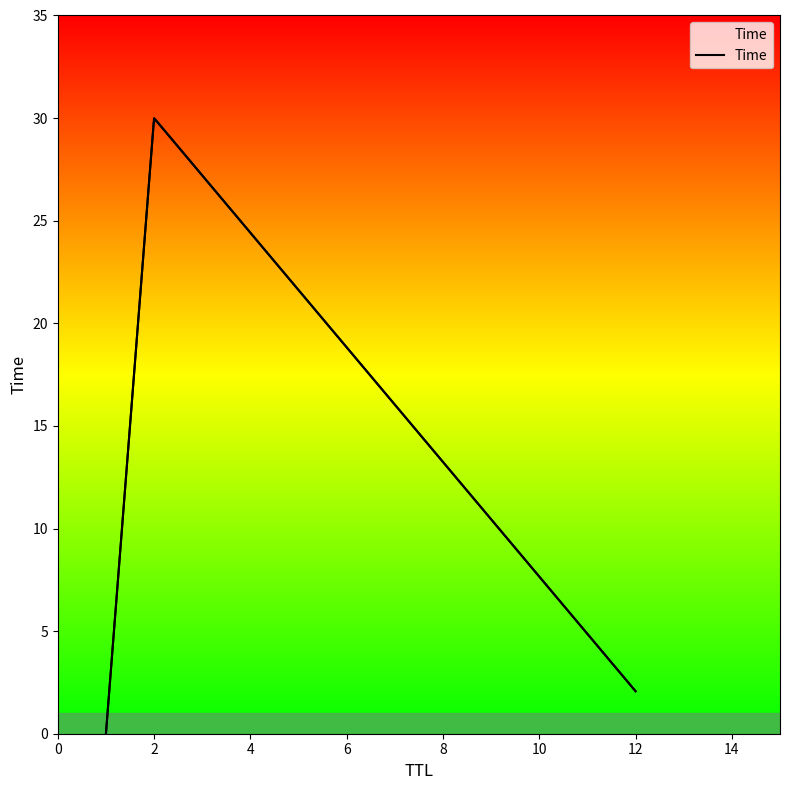

How many lines are shown in the chart?

1